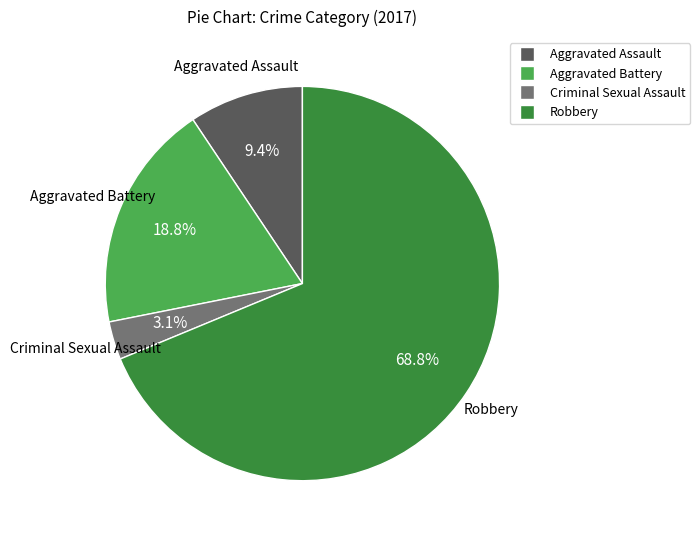

Do Criminal Sexual Assault and Aggravated Assault together represent more than half of the pie?

No